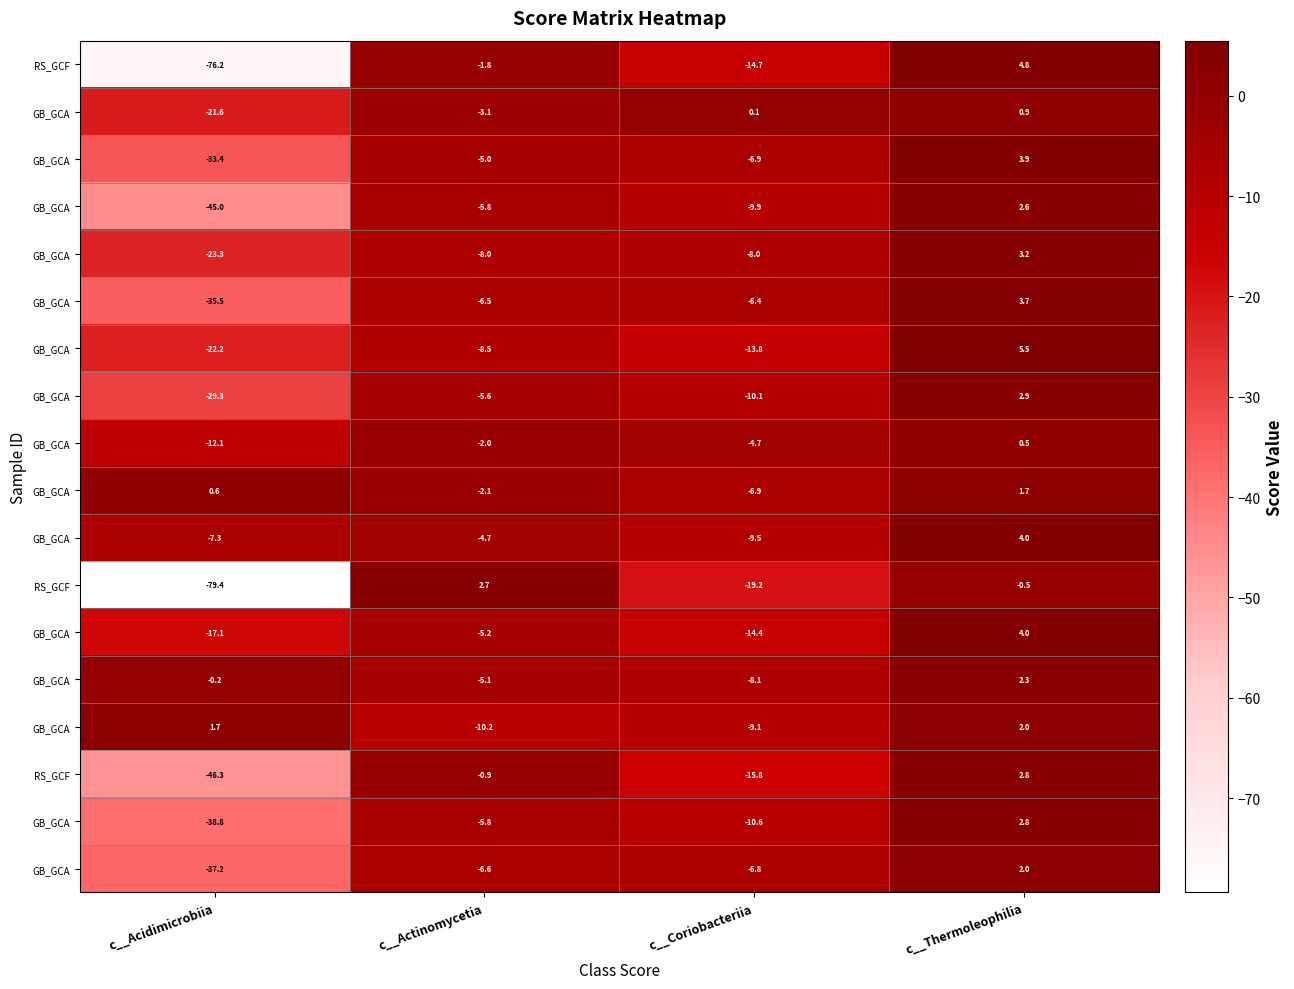

What is the greatest value displayed?

5.5